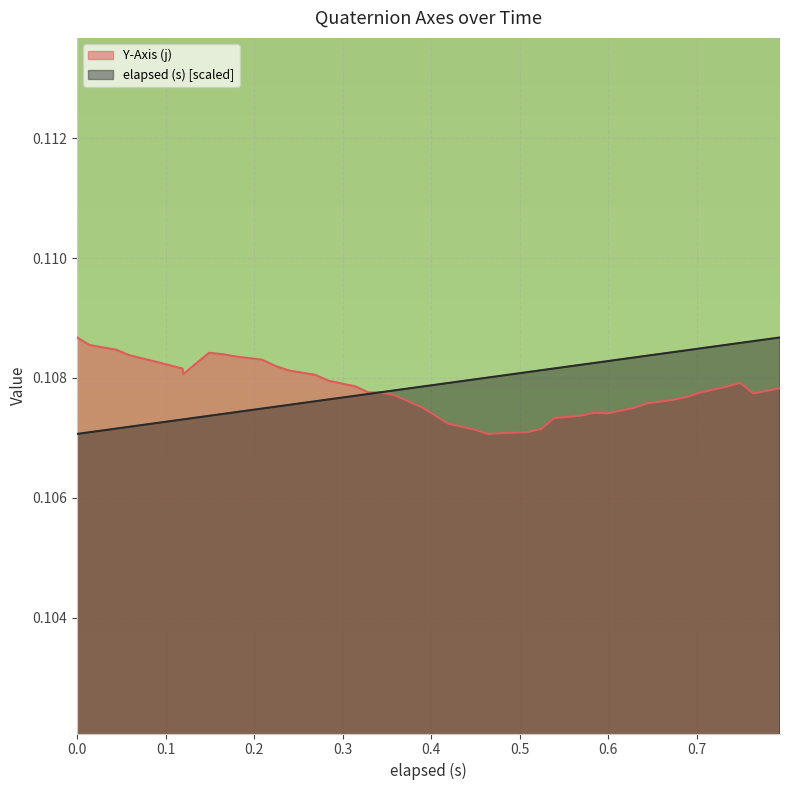

True or false: elapsed (s) and Y-Axis (j) cross at least once.

True